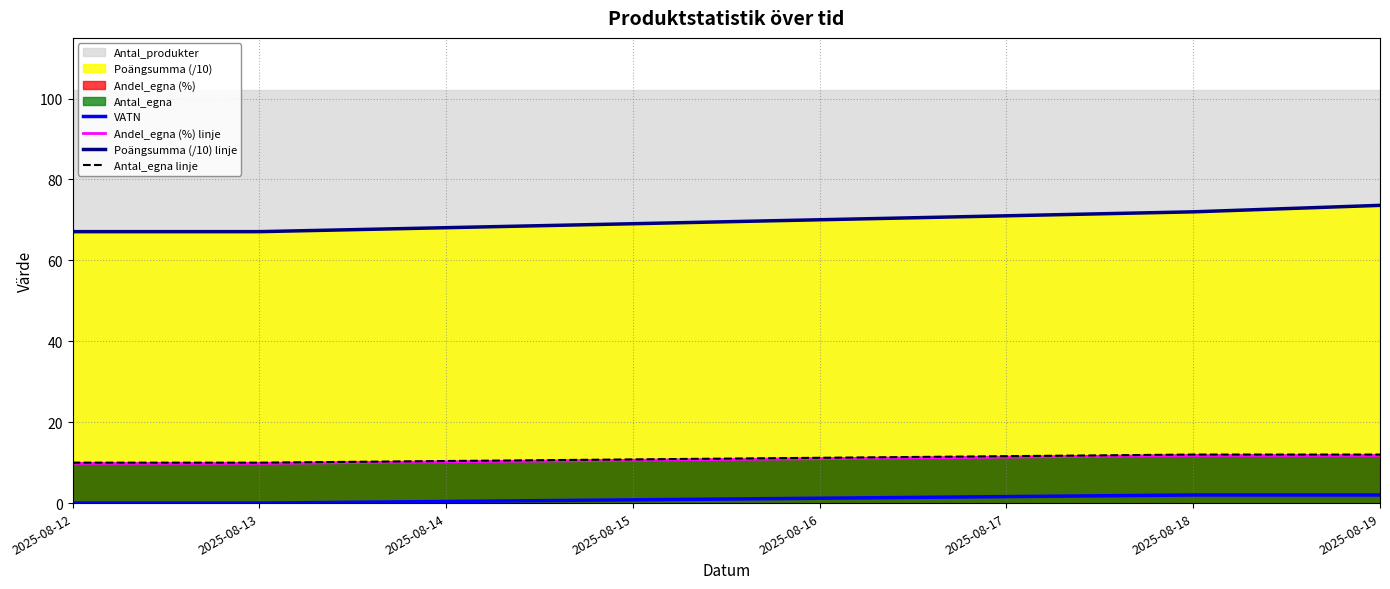

Is the value of Andel_egna (%) linje at 2025-08-12 greater than the value of Poängsumma (/10) linje at 2025-08-12?

No